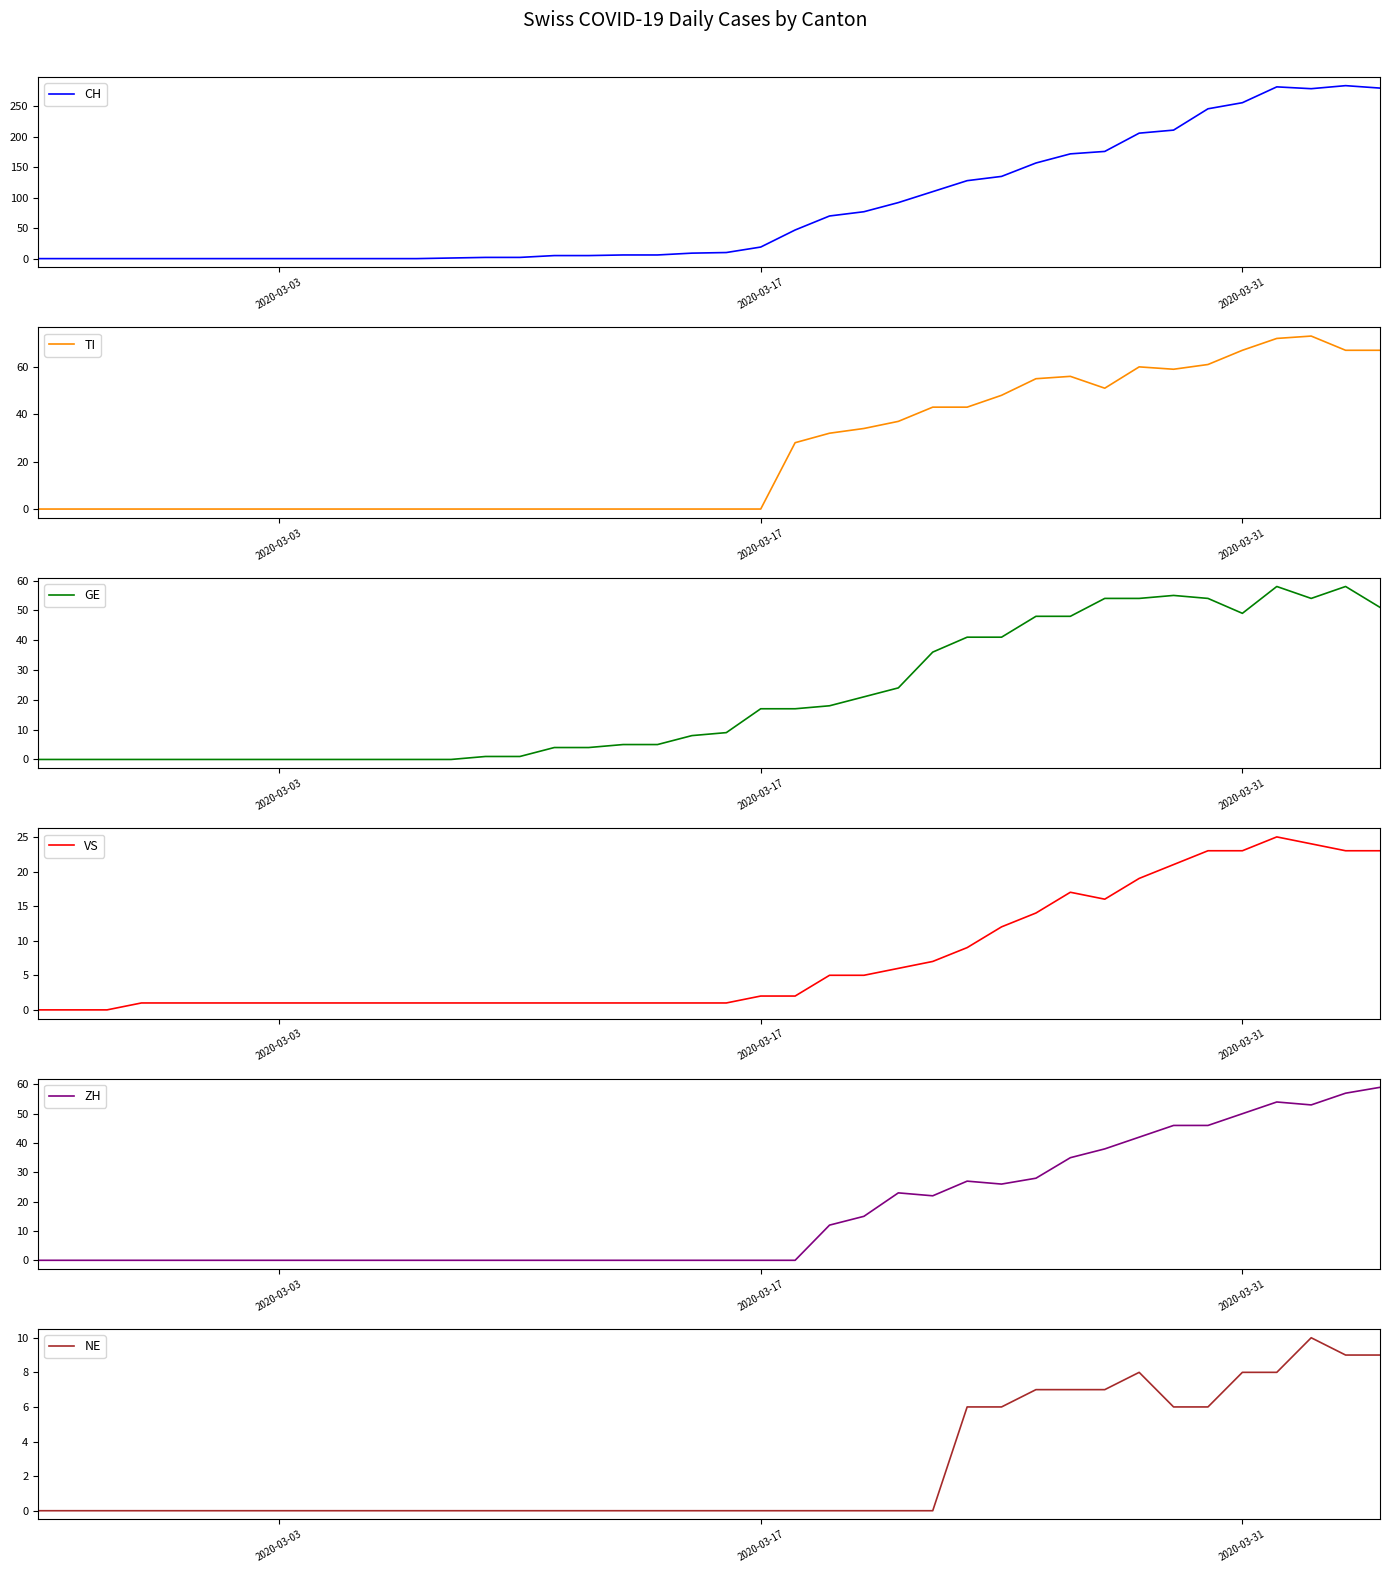

What is the highest value of the GE series?

58